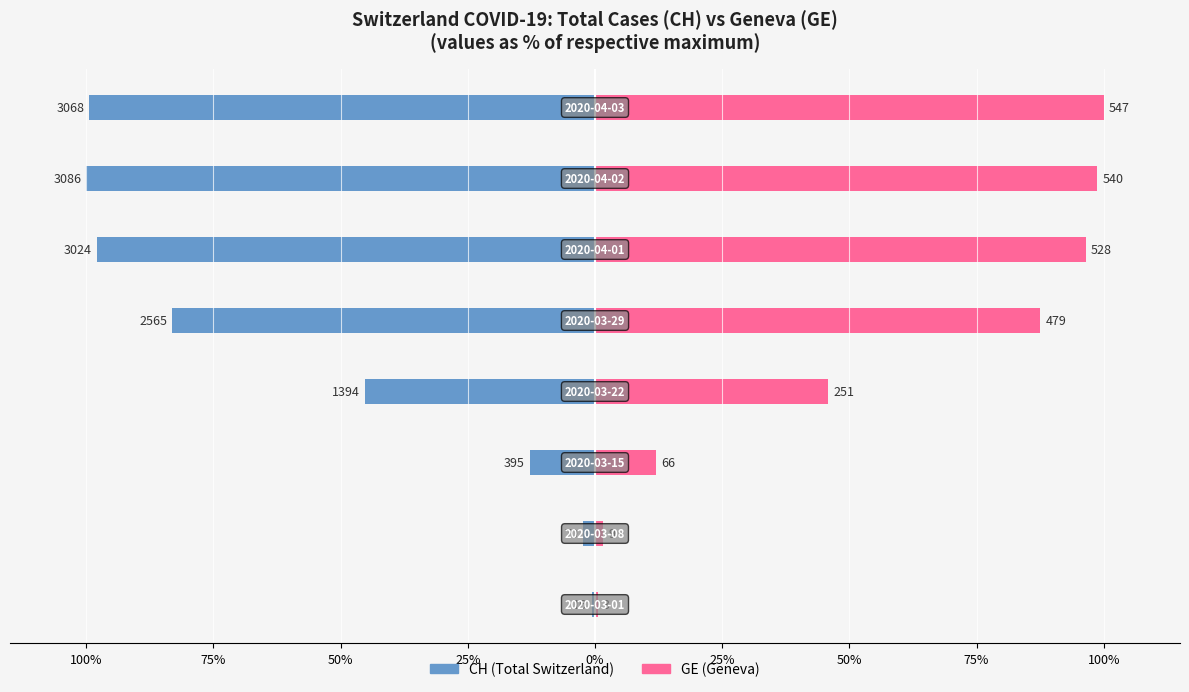

How many data points does each series have?

8